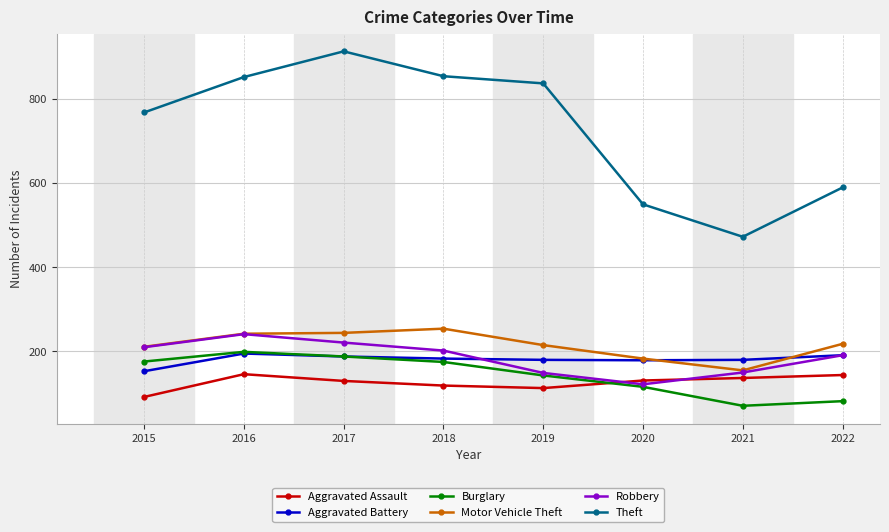

Which category has the highest value across all series?

2017